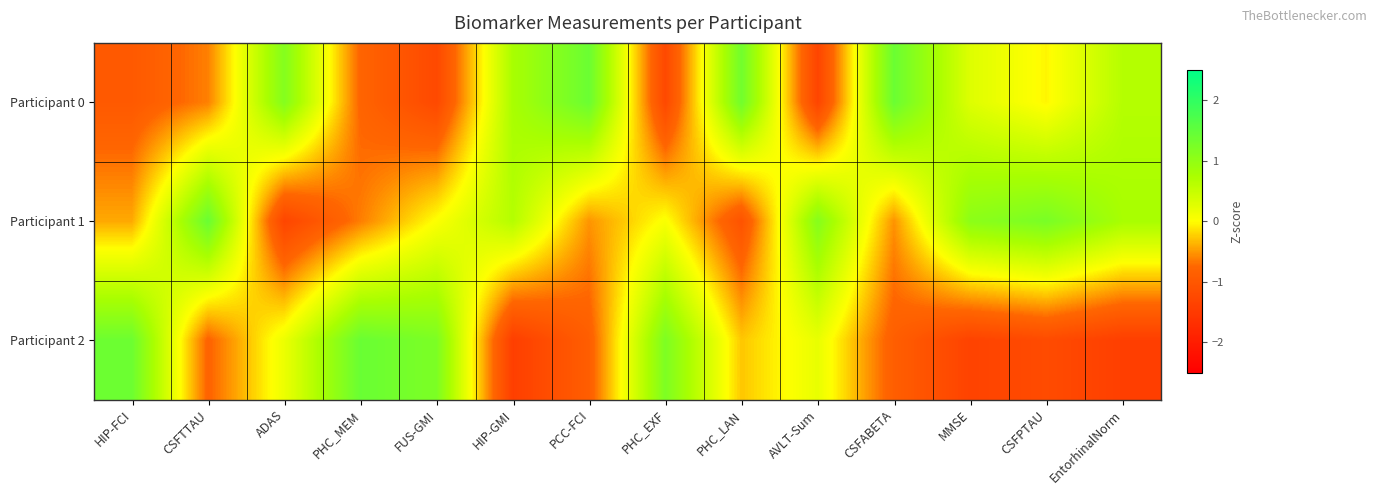

List the series in order of their peak value, highest first.

Participant 2, Participant 1, Participant 0